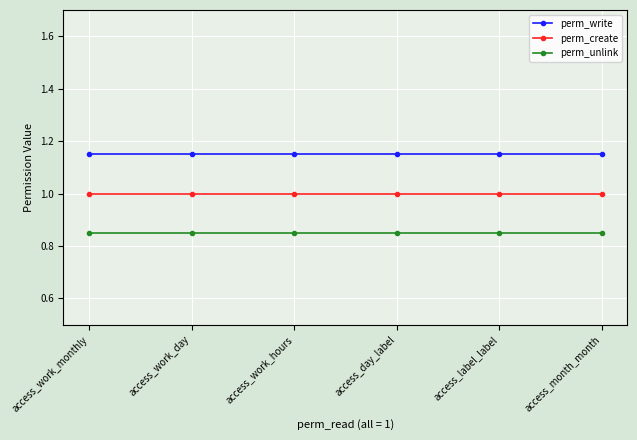

How many lines are shown in the chart?

3